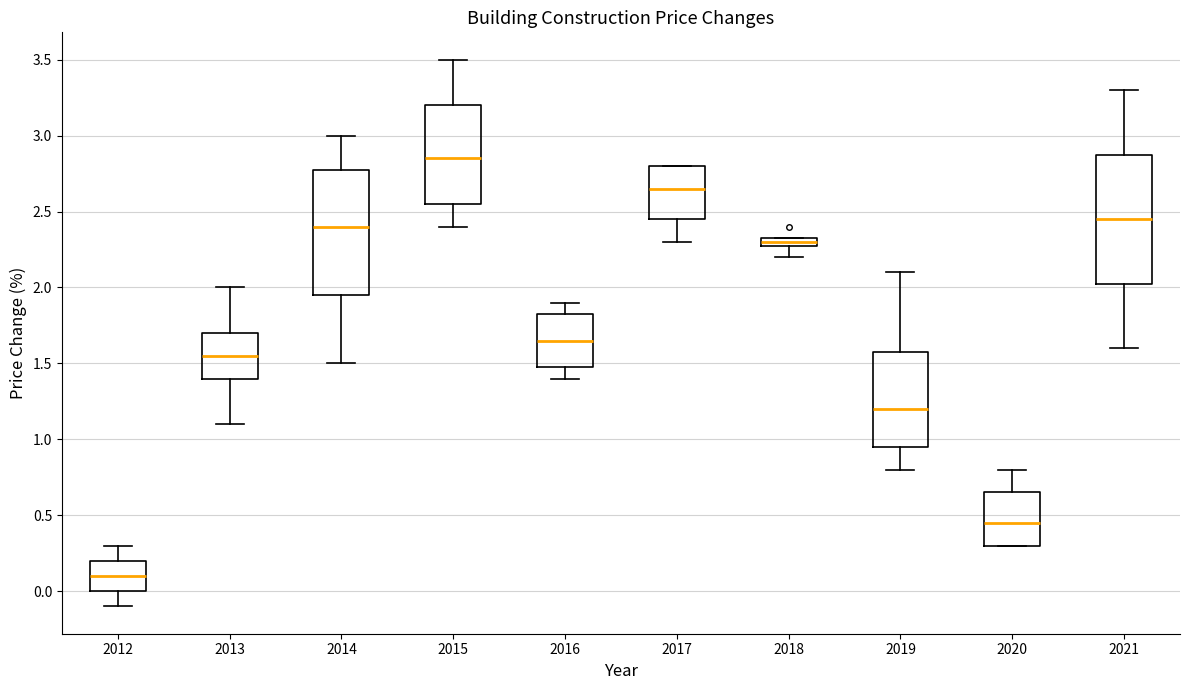

Which box's median line is the highest?

2015